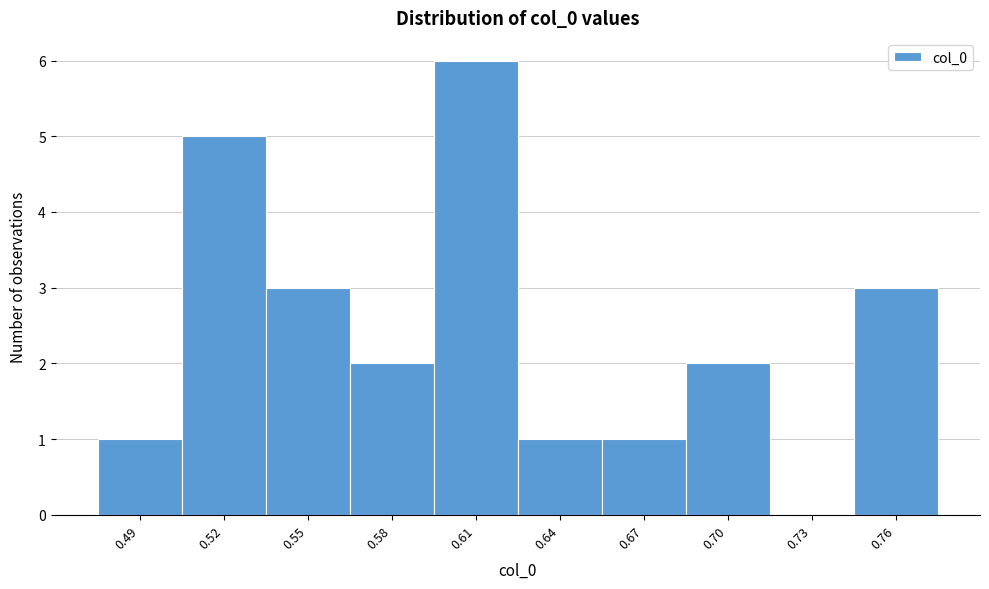

Reading left to right, transcribe this chart: for each bar, give the range it covers on the x-axis and its height. Neither the bar edges nor the heights are printed on the chart, so give them approximately, as read against the axes.

0.475 to 0.505: 1
0.505 to 0.535: 5
0.535 to 0.565: 3
0.565 to 0.595: 2
0.595 to 0.625: 6
0.625 to 0.655: 1
0.655 to 0.685: 1
0.685 to 0.715: 2
0.715 to 0.745: 0
0.745 to 0.775: 3